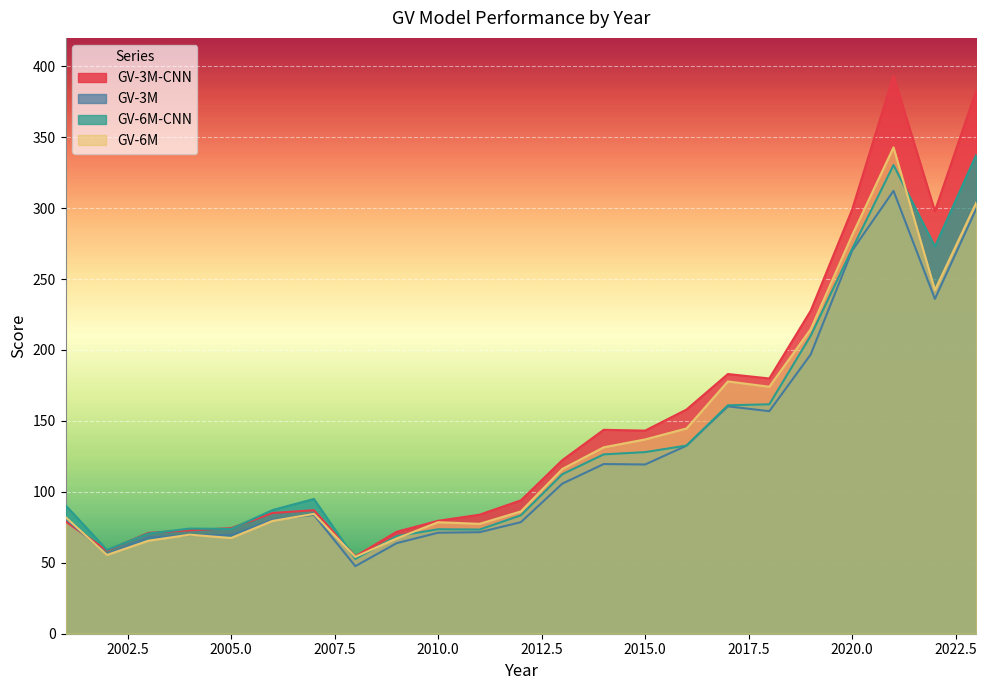

At which category is the sum across all series the highest?

2021